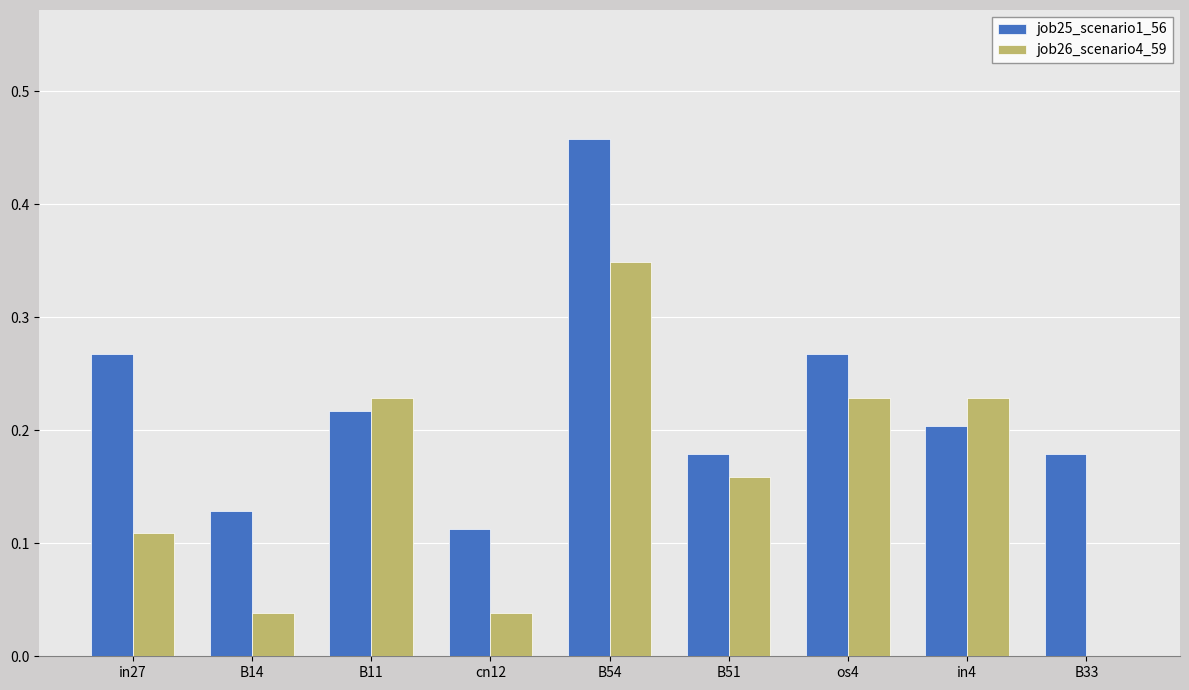

Which series has the largest total across all categories?

job25_scenario1_56